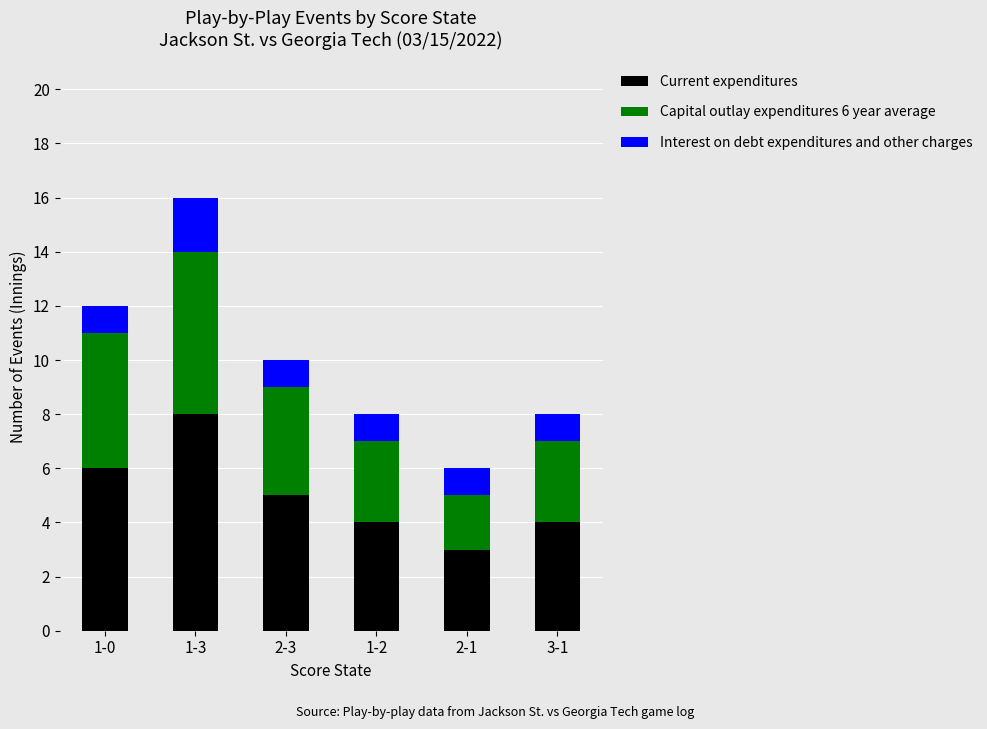

The Current expenditures series shows 8 at 2-3. True or false?

False